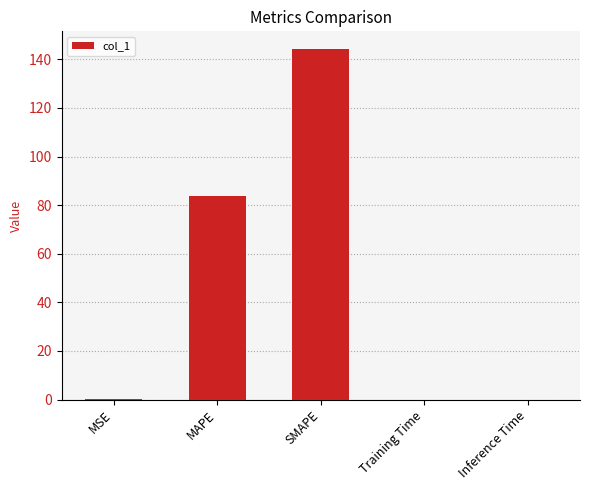

What is the greatest value displayed?

144.3